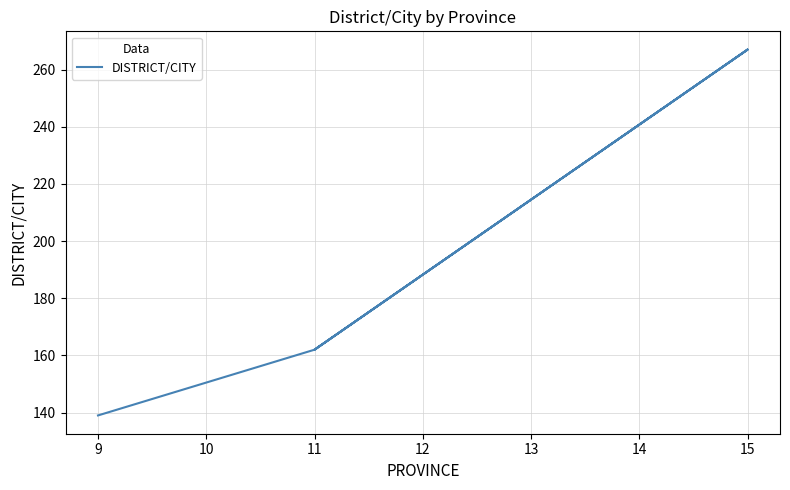

How many values are below 162?

1